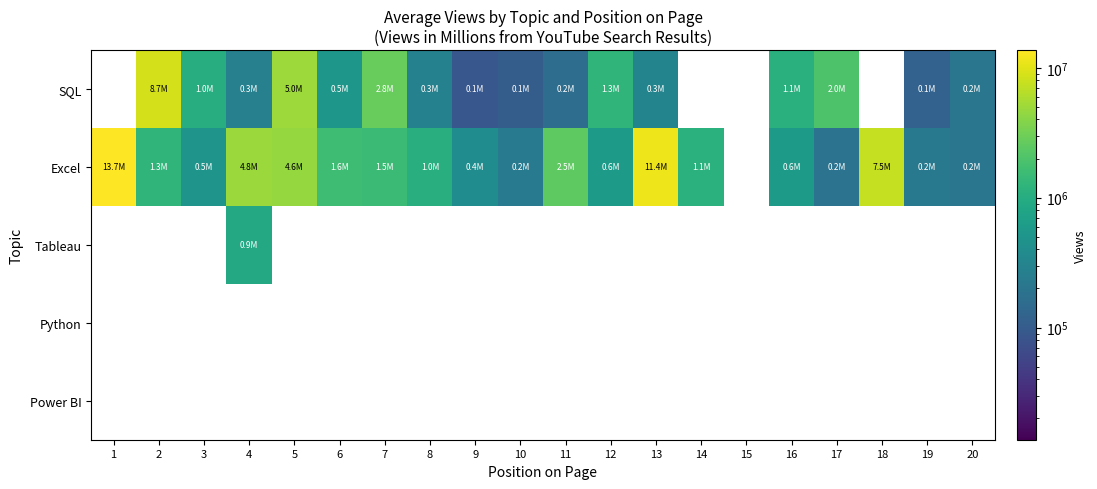

At how many categories does at least one series exceed 4402080?

6